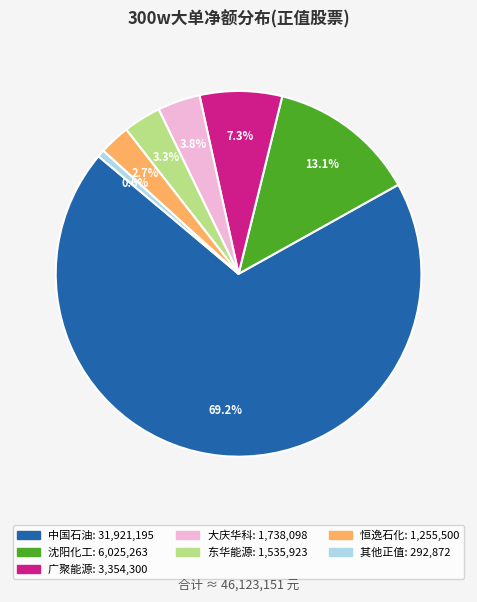

Does any single category account for the majority?

Yes